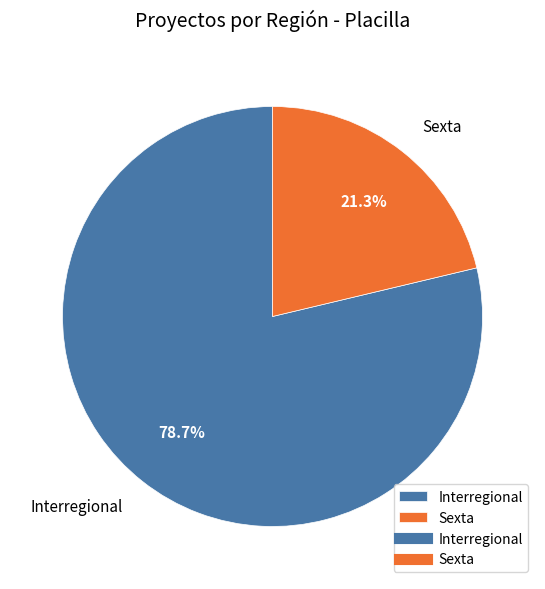

True or false: Interregional accounts for 87% of the total.

False